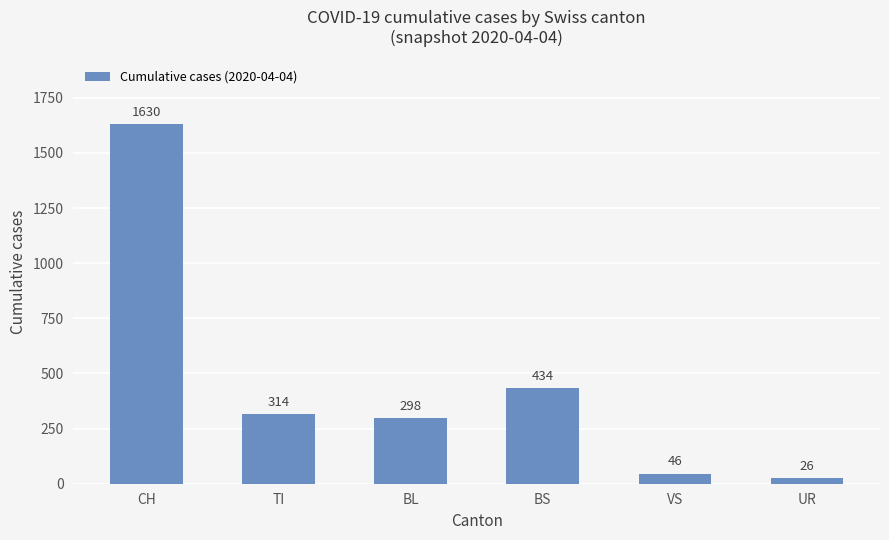

List the labels in order of value, smallest first.

UR, VS, BL, TI, BS, CH